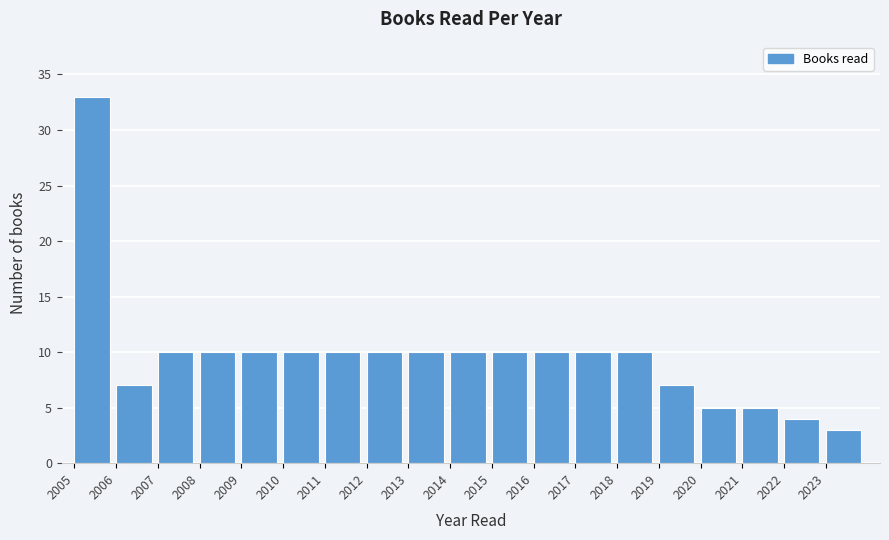

Reading left to right, transcribe this chart: for each bar, give the range it covers on the x-axis and its height. The values are not printed on the chart, so give them approximately, as read against the axis.

2005 to 2006: 33
2006 to 2007: 7
2007 to 2008: 10
2008 to 2009: 10
2009 to 2010: 10
2010 to 2011: 10
2011 to 2012: 10
2012 to 2013: 10
2013 to 2014: 10
2014 to 2015: 10
2015 to 2016: 10
2016 to 2017: 10
2017 to 2018: 10
2018 to 2019: 10
2019 to 2020: 7
2020 to 2021: 5
2021 to 2022: 5
2022 to 2023: 4
2023 to 2024: 3